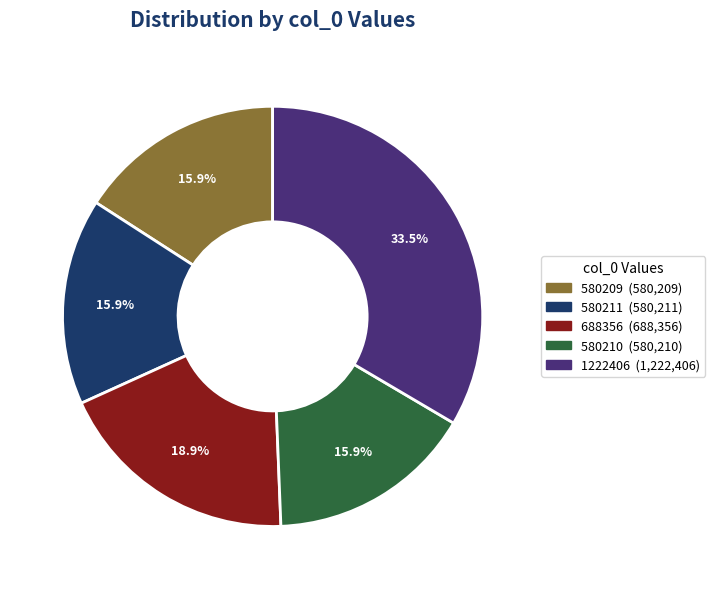

Count the number of slices in the pie.

5